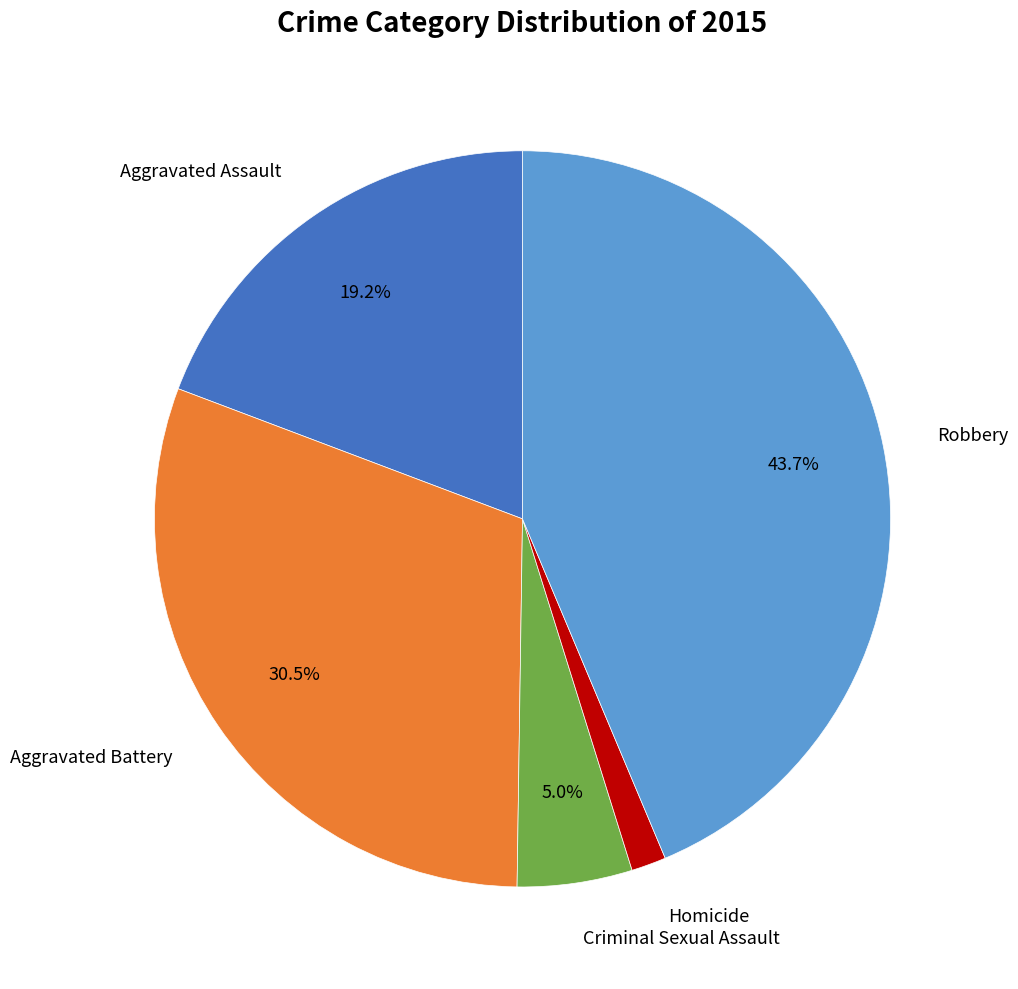

Is there any slice that represents more than half of the pie?

No